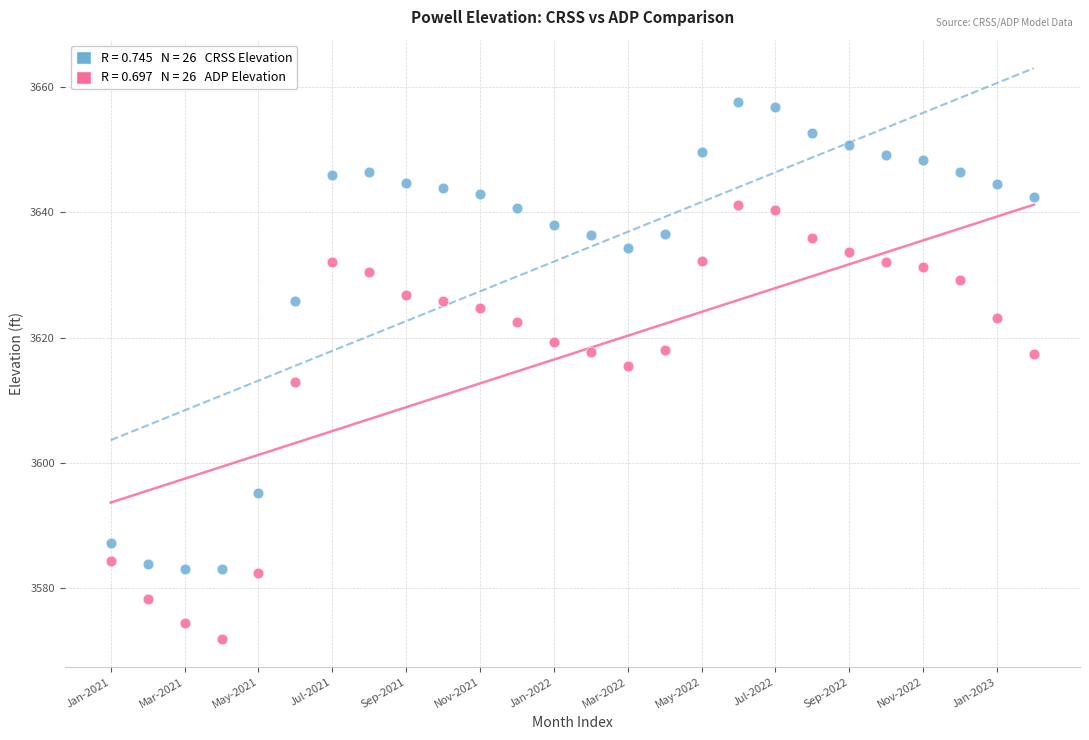

Across all data points, what is the range of Y values (max minus min)?

85.7